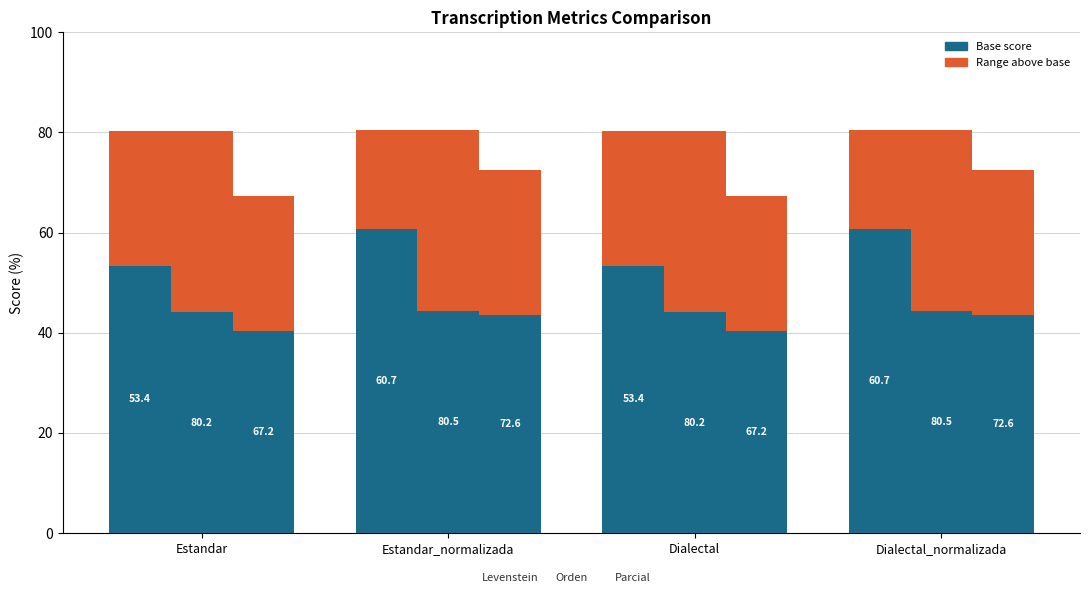

How many data points in Parcial (base) are above 43?

2